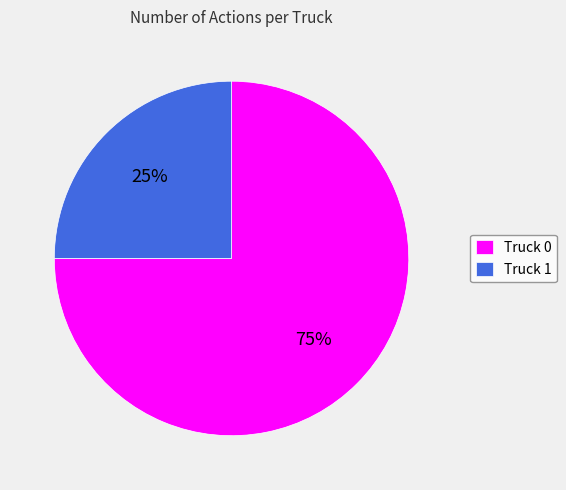

To the nearest percent, what portion does Truck 1 represent?

25%